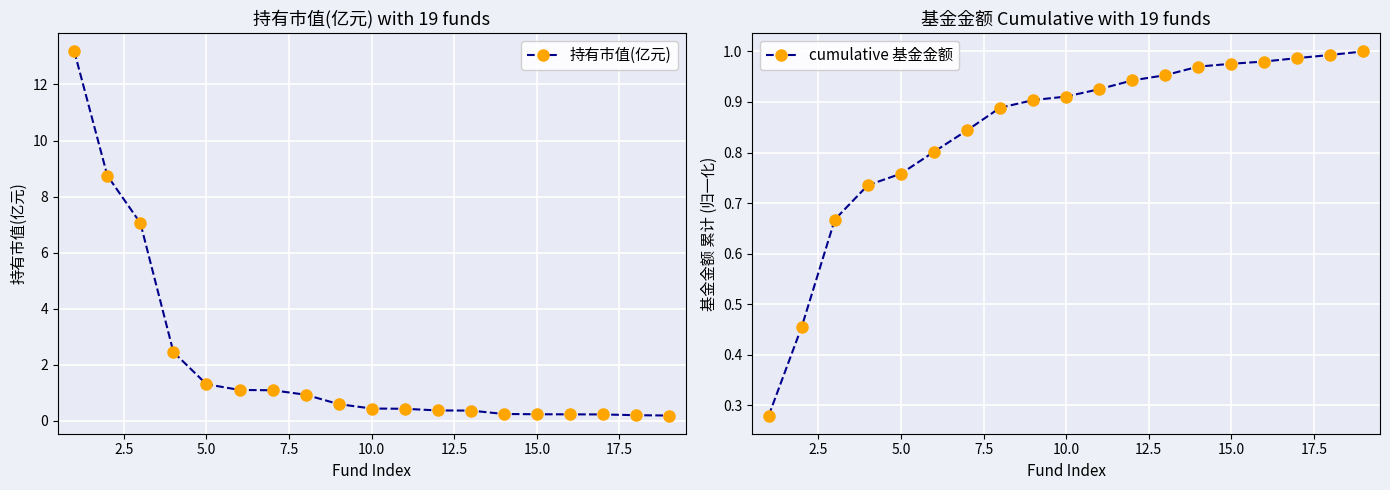

What is the sum of all 持有市值(亿元) values?

39.4